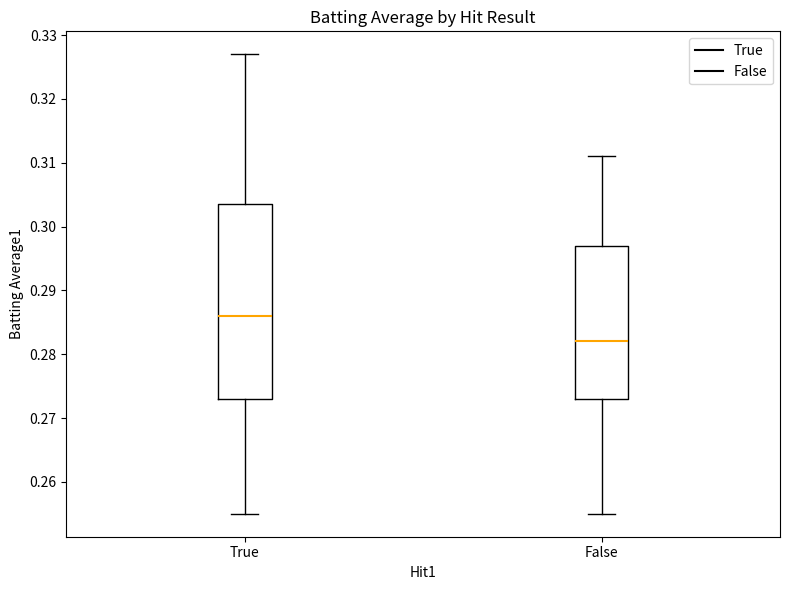

Reading left to right, transcribe this box plot: for each box, give where its median line is, the range the box spans, and where its two whiskers end, as read against the y-axis. The values are not printed on the chart, so give them approximately, as read against the axis.

True: median 0.286, box 0.273 to 0.304, whiskers 0.255 to 0.327
False: median 0.282, box 0.273 to 0.297, whiskers 0.255 to 0.311